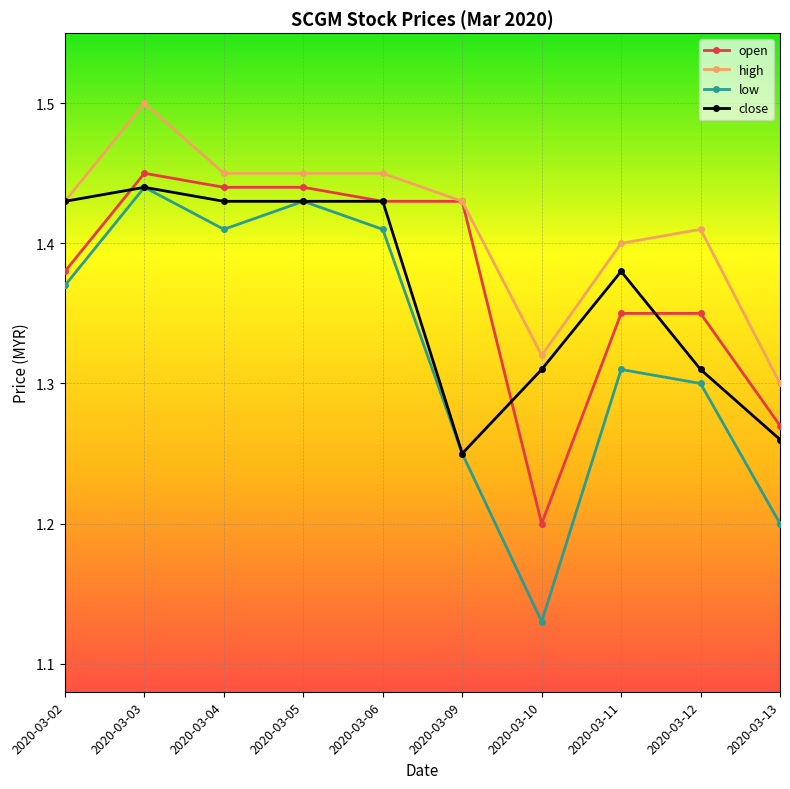

Where is low nearest to the value 1?

2020-03-10